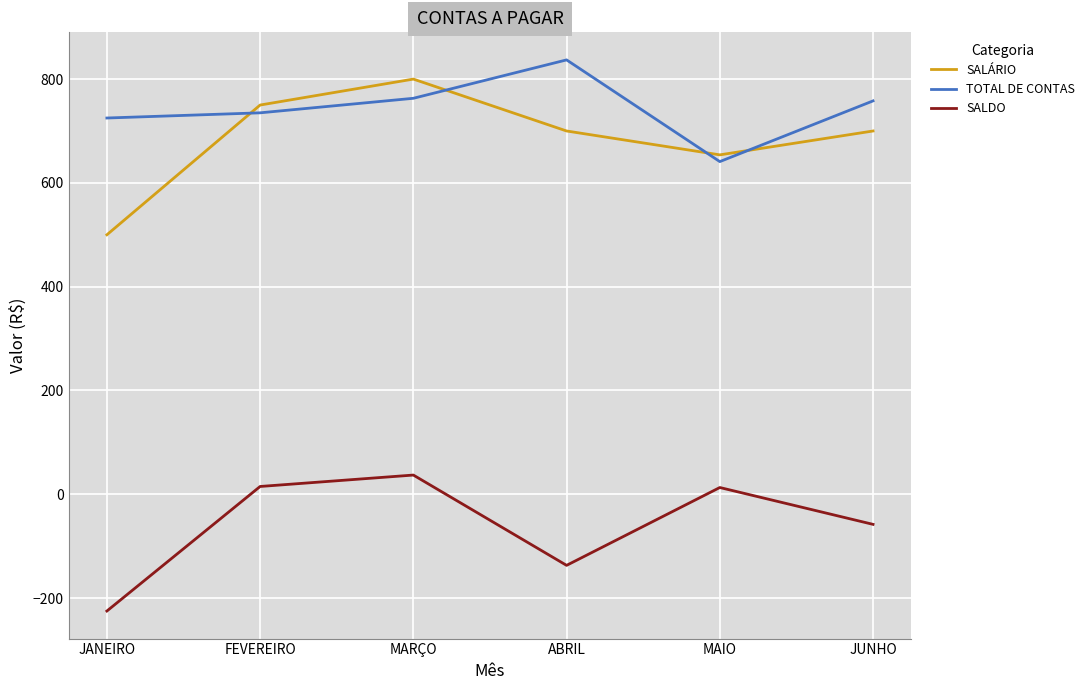

How many interior local valleys does the TOTAL DE CONTAS series have?

1